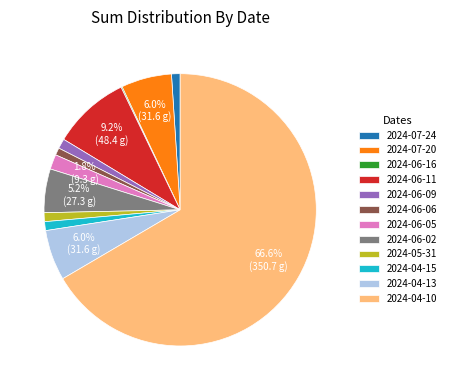

To the nearest percent, what is the average slice percentage?

8%